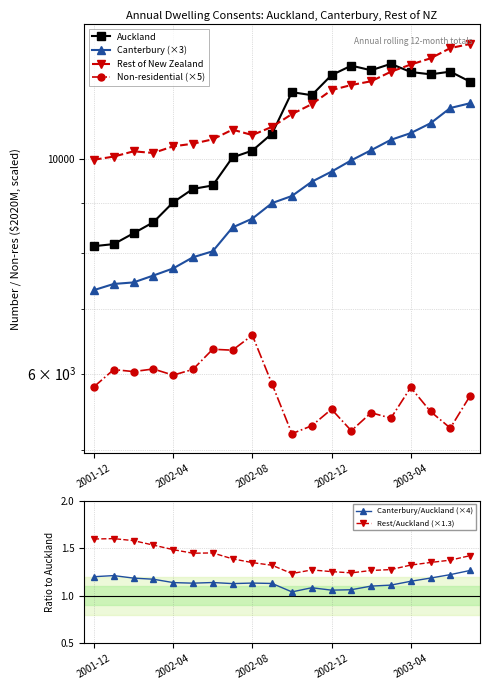

True or false: Auckland has more than 2 interior local peaks.

True